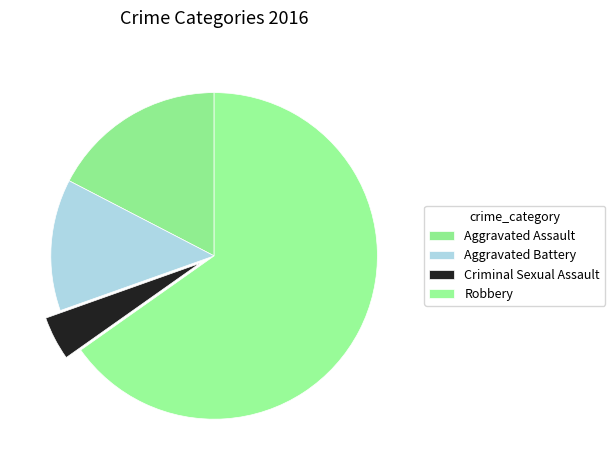

To the nearest percent, what portion does Robbery represent?

65%